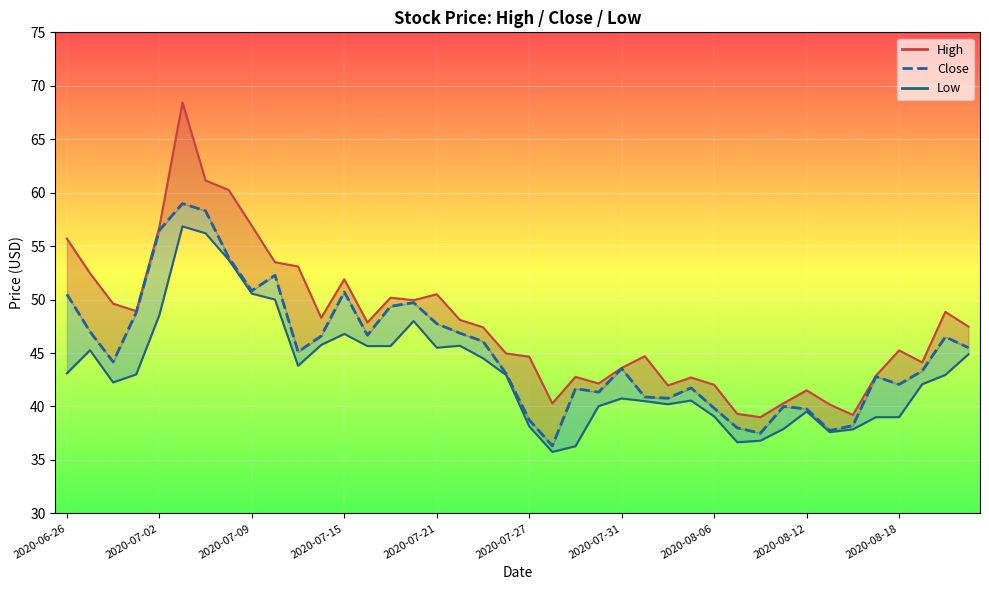

What is the difference between the Low values at 2020-07-10 and 2020-06-29?

4.7